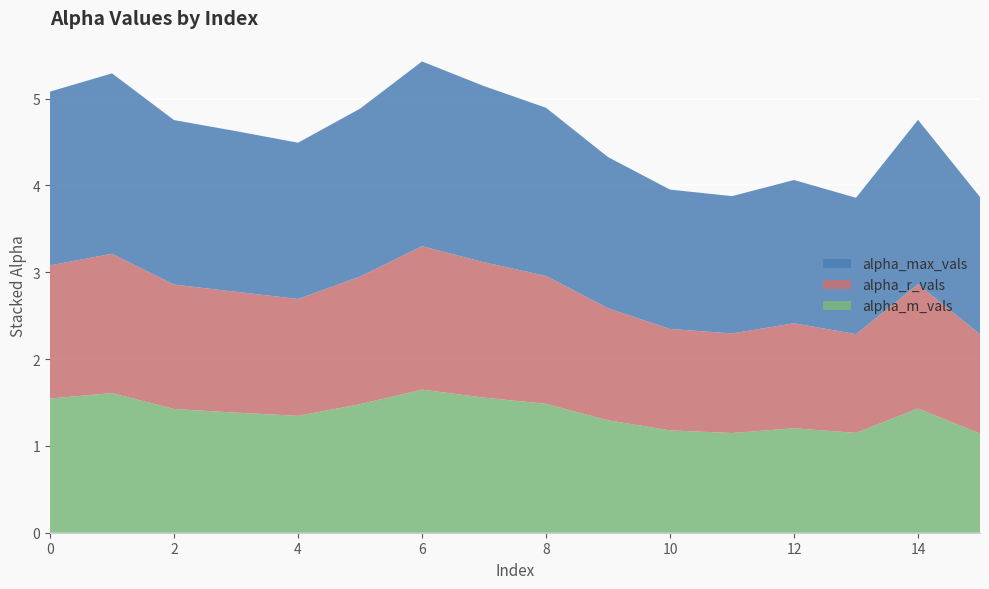

Reading left to right, what are all the values shown in this chart?

alpha_max_vals: 2.0	2.1	1.9	1.9	1.8	1.9	2.1	2.0	1.9	1.7	1.6	1.6	1.7	1.6	1.9	1.6
alpha_r_vals: 1.5	1.6	1.4	1.4	1.3	1.5	1.7	1.6	1.5	1.3	1.2	1.1	1.2	1.1	1.4	1.1
alpha_m_vals: 1.5	1.6	1.4	1.4	1.3	1.5	1.6	1.6	1.5	1.3	1.2	1.1	1.2	1.1	1.4	1.1